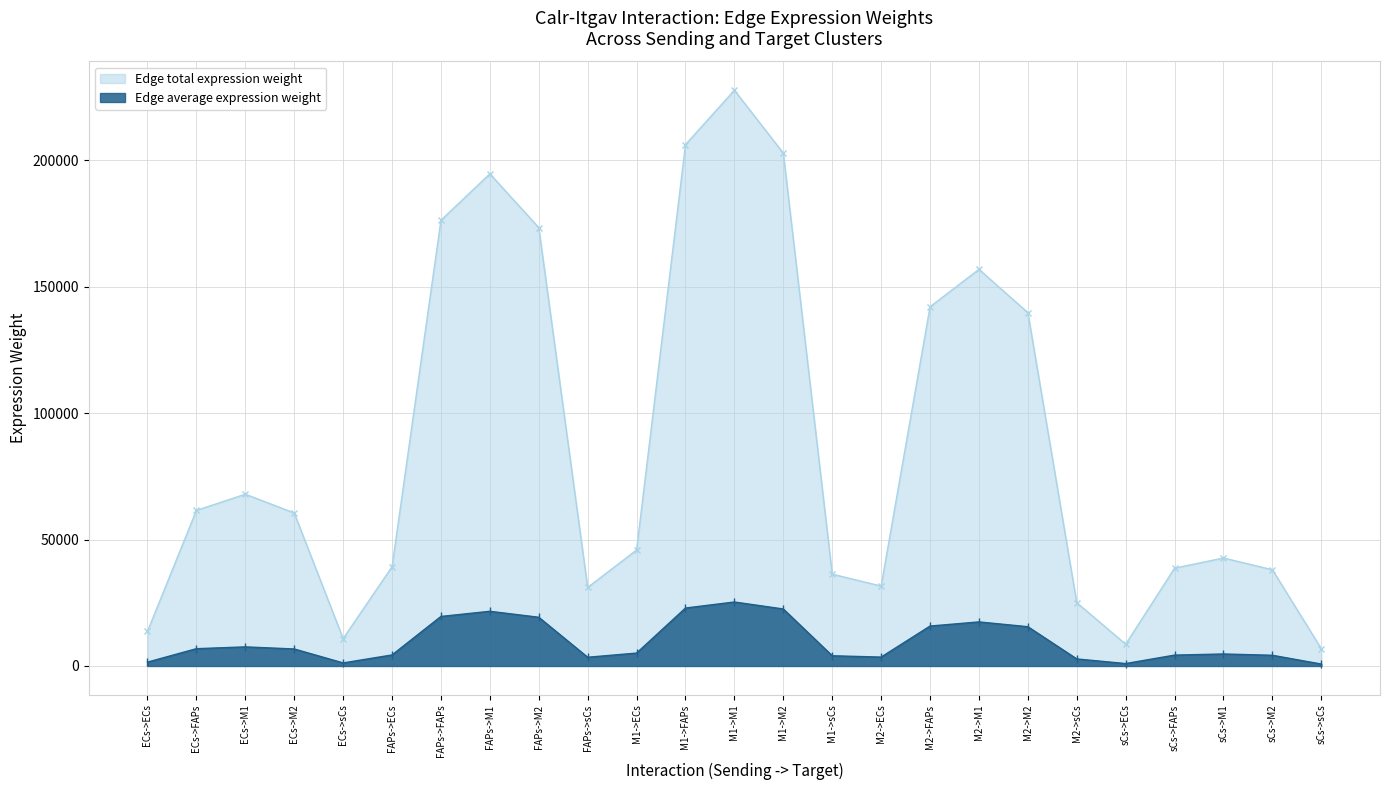

Read the Edge total expression weight value at FAPs->sCs.

31053.5